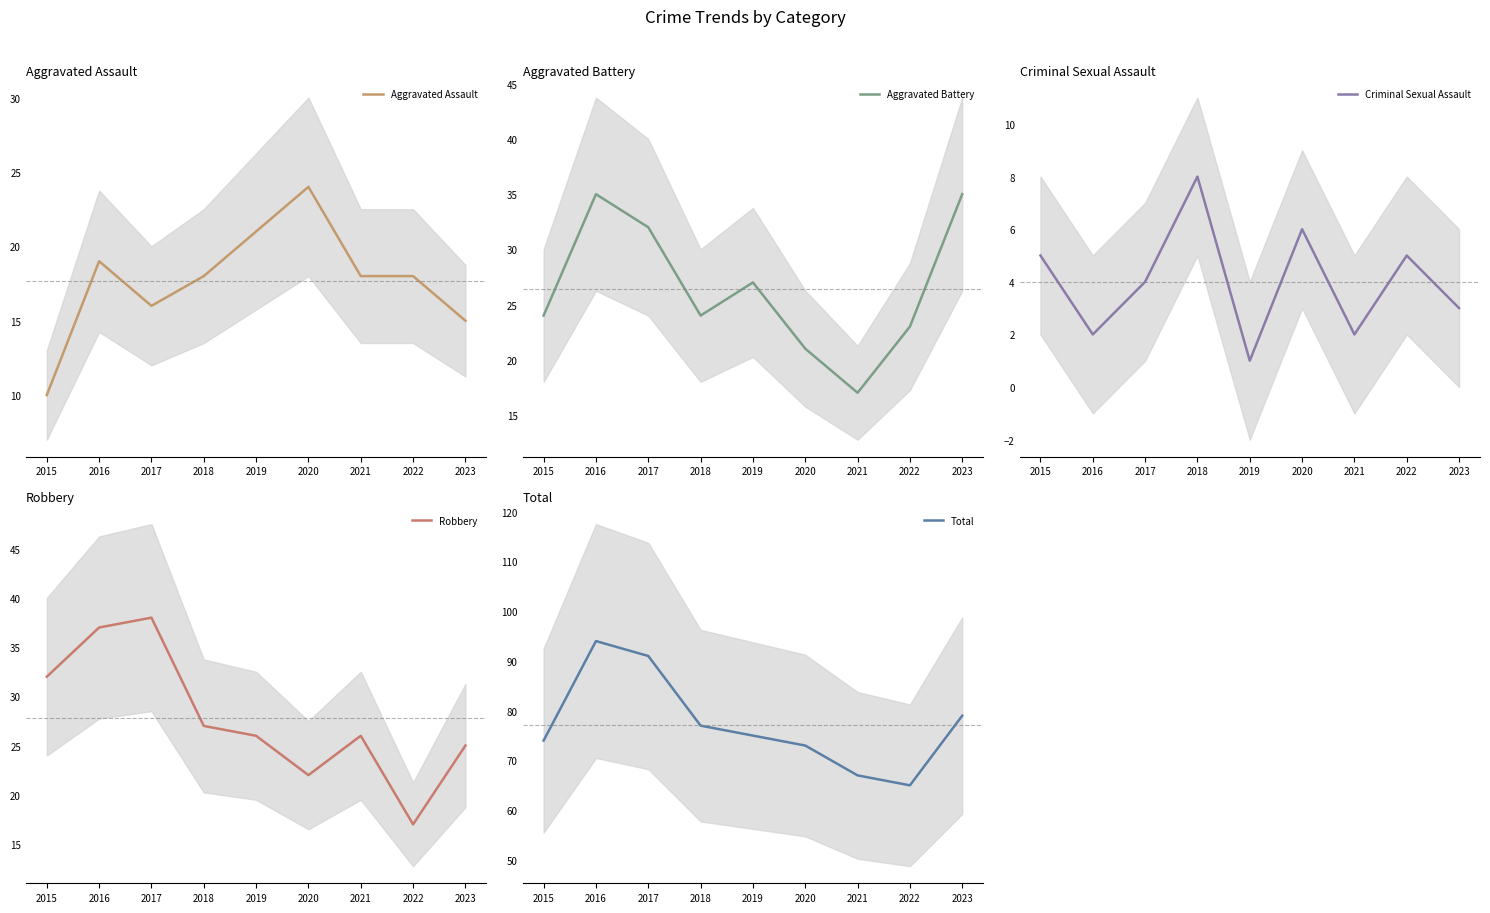

Rank the categories by Criminal Sexual Assault value from highest to lowest.

2018, 2020, 2015, 2022, 2017, 2023, 2016, 2021, 2019